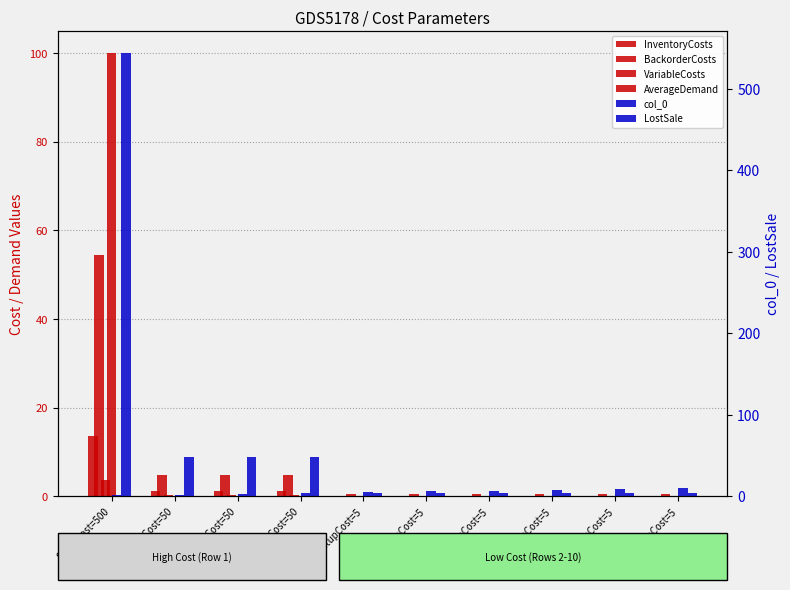

Reading left to right, what are all the values shown in this chart?

InventoryCosts: 13.6	1.2	1.2	1.2	0.1	0.1	0.1	0.1	0.1	0.1
BackorderCosts: 54.4	4.8	4.8	4.8	0.4	0.4	0.4	0.4	0.4	0.4
VariableCosts: 3.6	0.2	0.2	0.2	0.0	0.0	0.0	0.0	0.0	0.0
AverageDemand: 100.0	0.0	0.0	0.0	0.0	0.0	0.0	0.0	0.0	0.0
col_0: 1.0	2.0	3.0	4.0	5.0	6.0	7.0	8.0	9.0	10.0
LostSale: 544.0	48.0	48.0	48.0	4.0	4.0	4.0	4.0	4.0	4.0